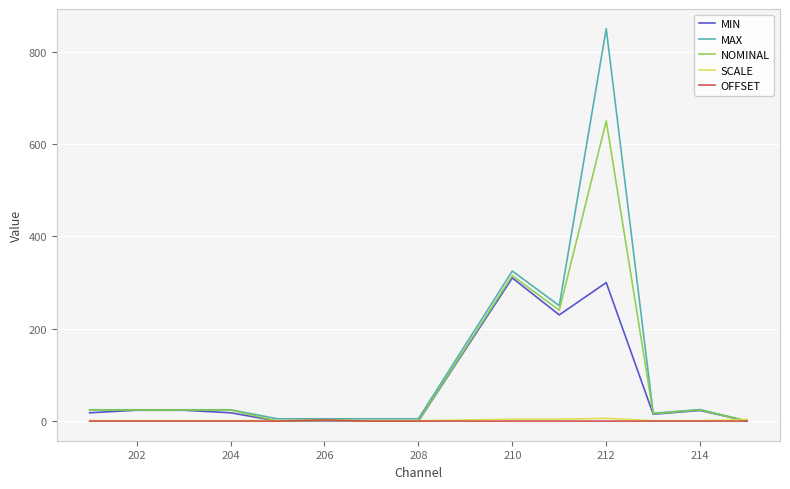

At which category is the sum across all series the highest?

212